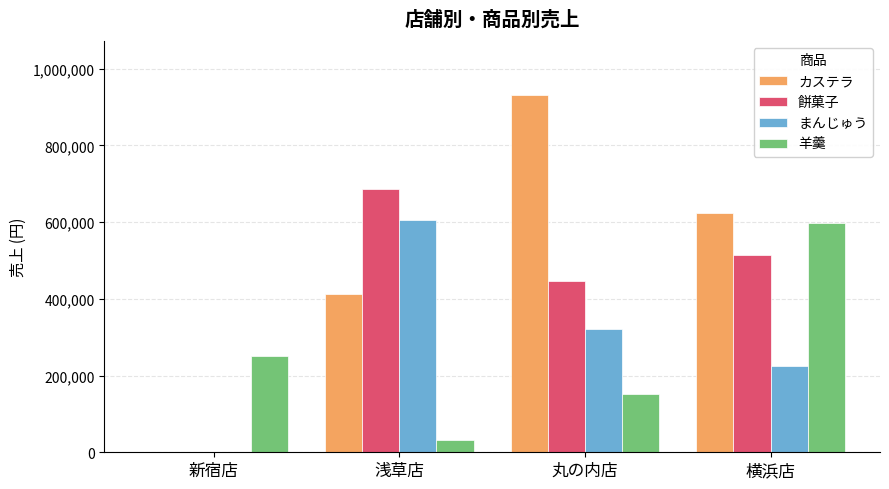

Reading left to right, extract all data points from this chart.

カステラ: 0	412880	932140	624840
餅菓子: 0	685700	445760	513750
まんじゅう: 0	604620	320020	225680
羊羹: 251450	32050	151400	598400